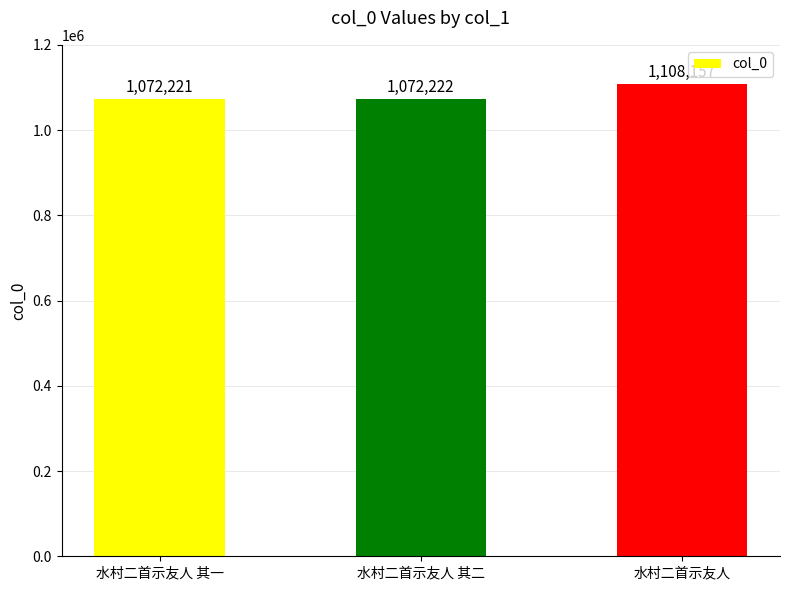

List the labels in order of value, largest first.

水村二首示友人, 水村二首示友人 其二, 水村二首示友人 其一